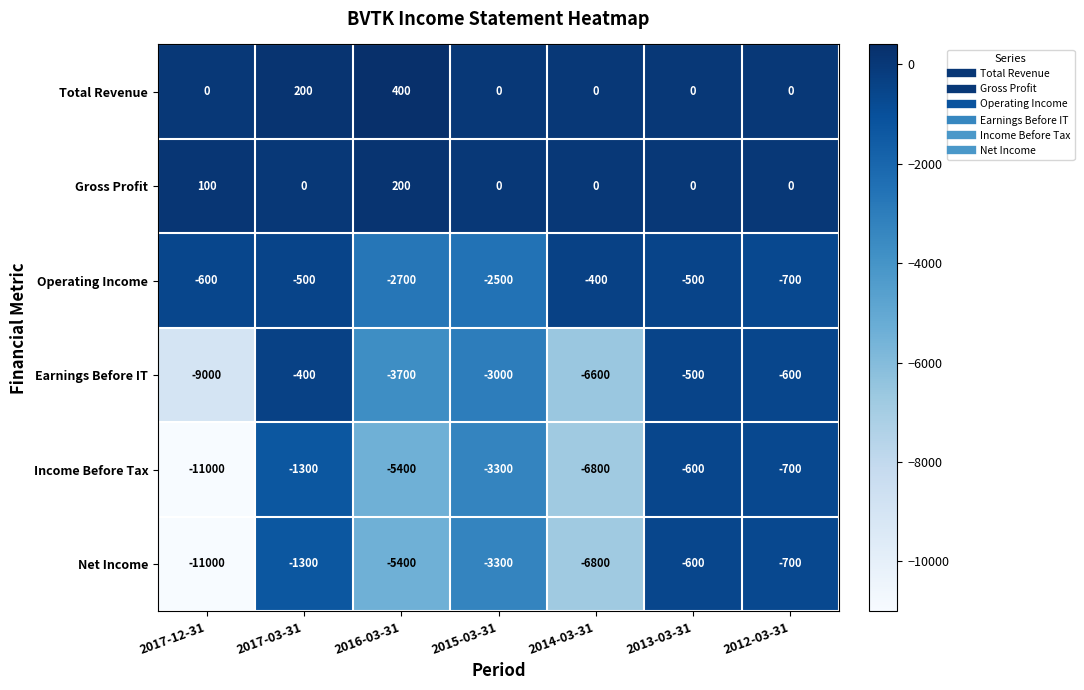

Is it true that Total Revenue equals 305 at 2017-03-31?

False